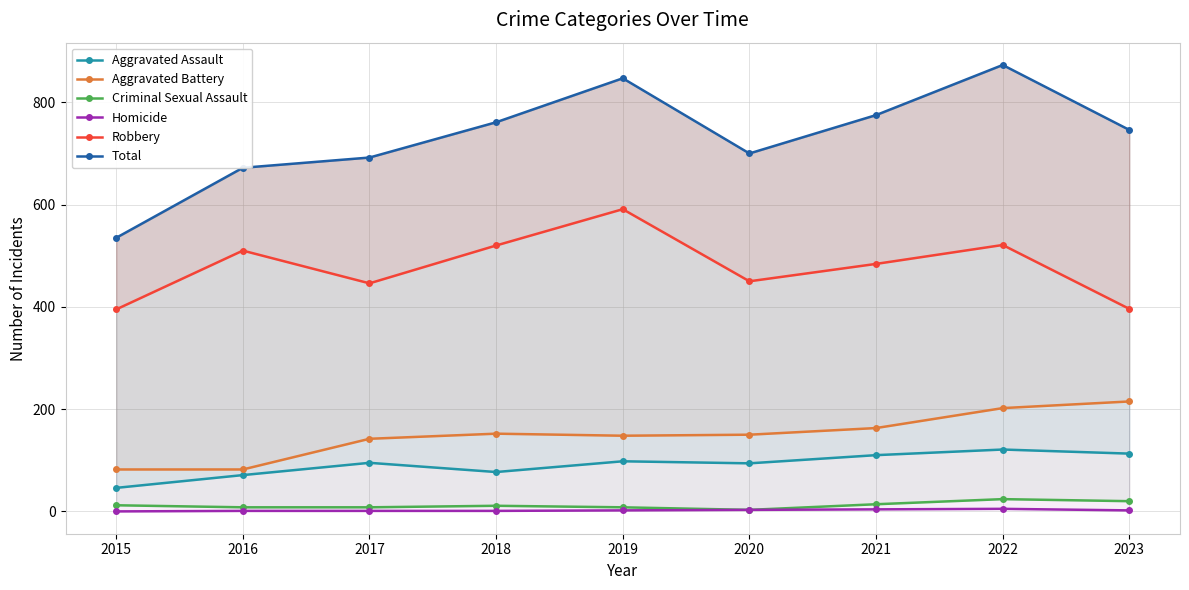

True or false: Aggravated Battery and Robbery intersect in this chart.

False